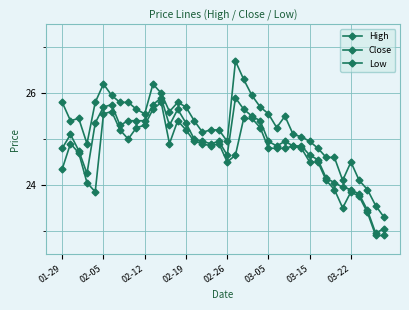

Is this an area chart (filled region under the line)?

No